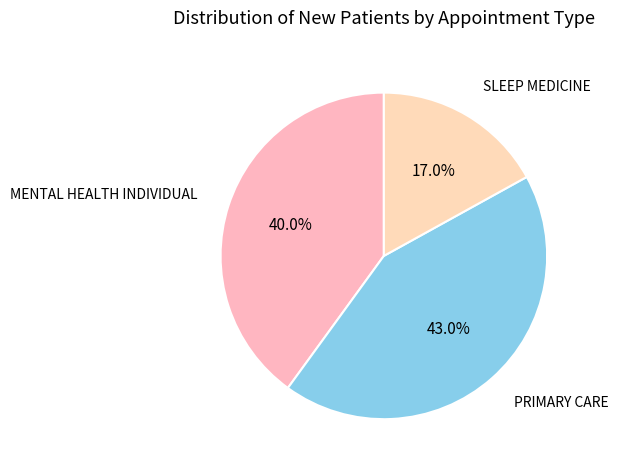

Count the number of slices in the pie.

3